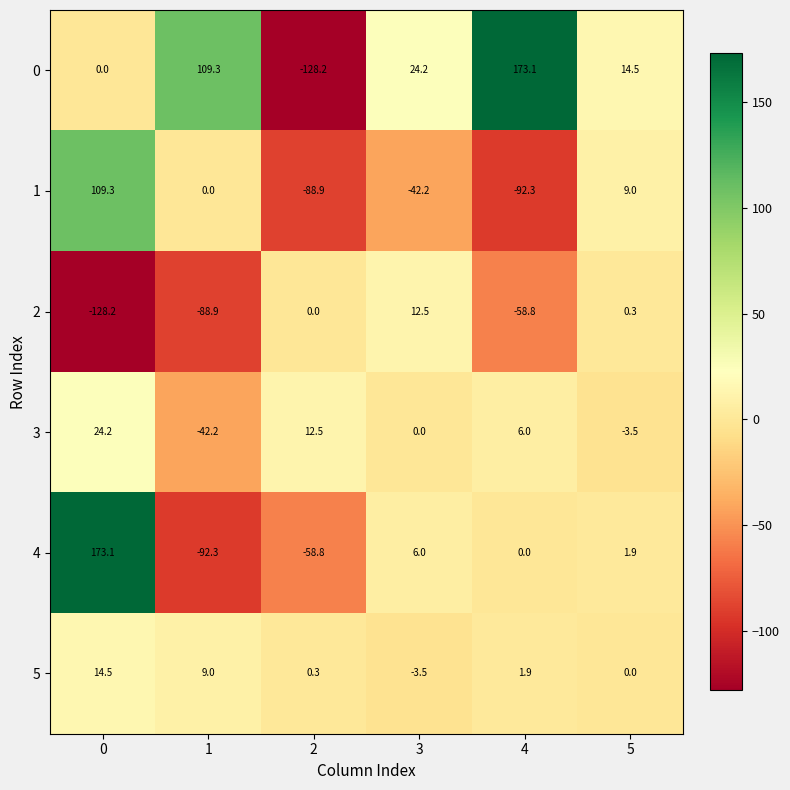

What is the difference between the maximum and minimum values in the 3 series?

66.4